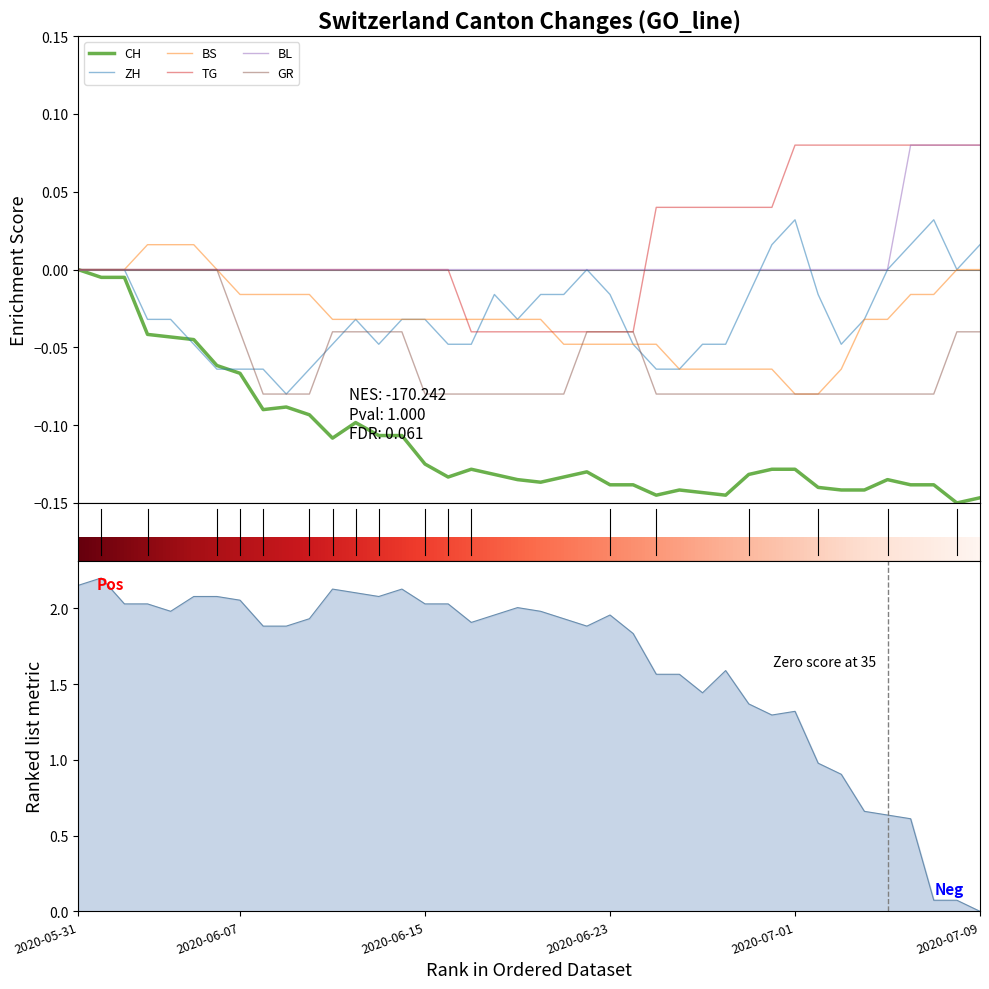

Which series has the widest spread of values?

CH